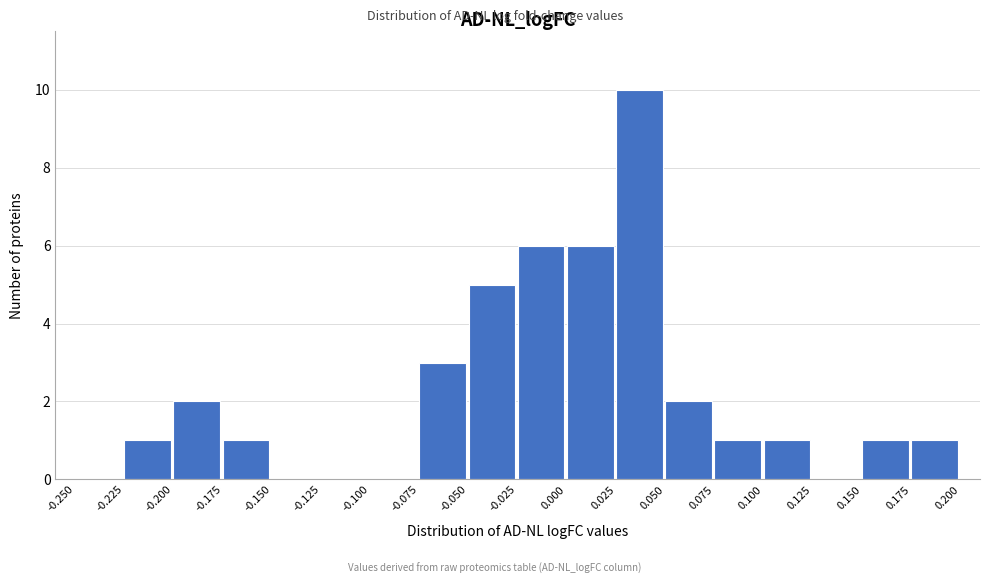

What is the height of the bar covering 0.175 to 0.200 on the x-axis? The values are not printed on the chart, so give them approximately, as read against the axis.

1